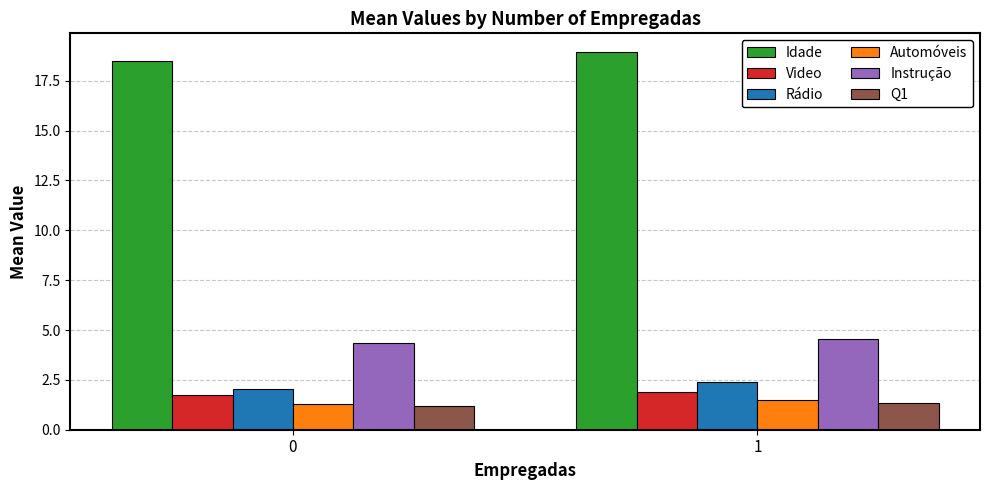

Is the value of Instrução at 0 greater than the value of Rádio at 0?

Yes